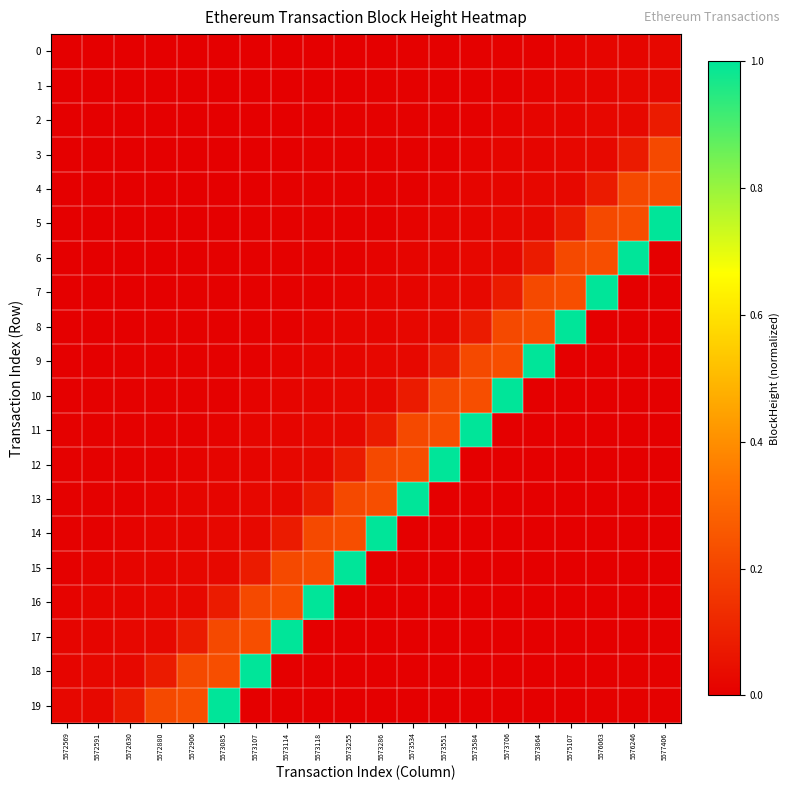

Which series has the largest total across all categories?

5